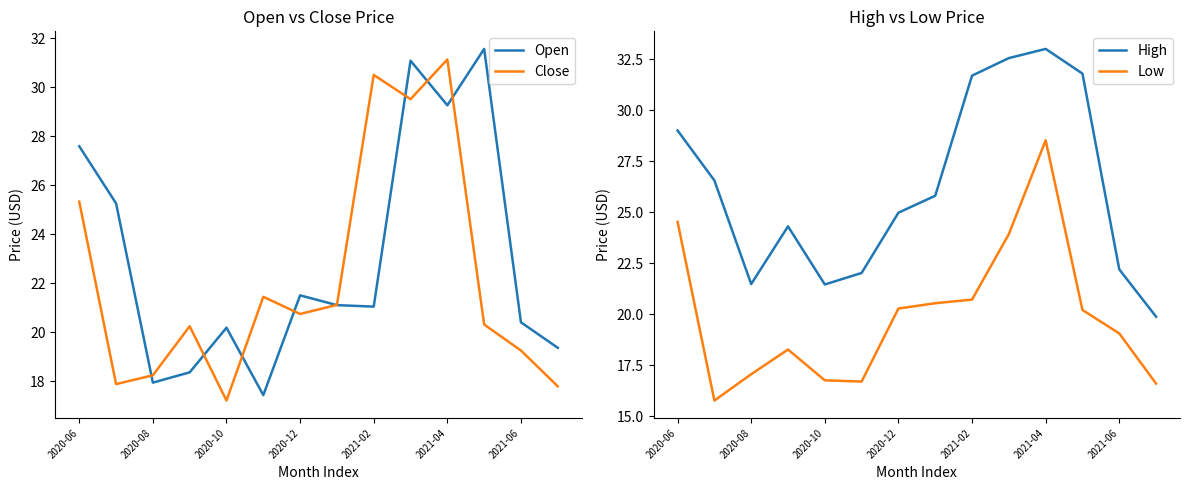

The Close series shows 17.2 at 2020-10. True or false?

True